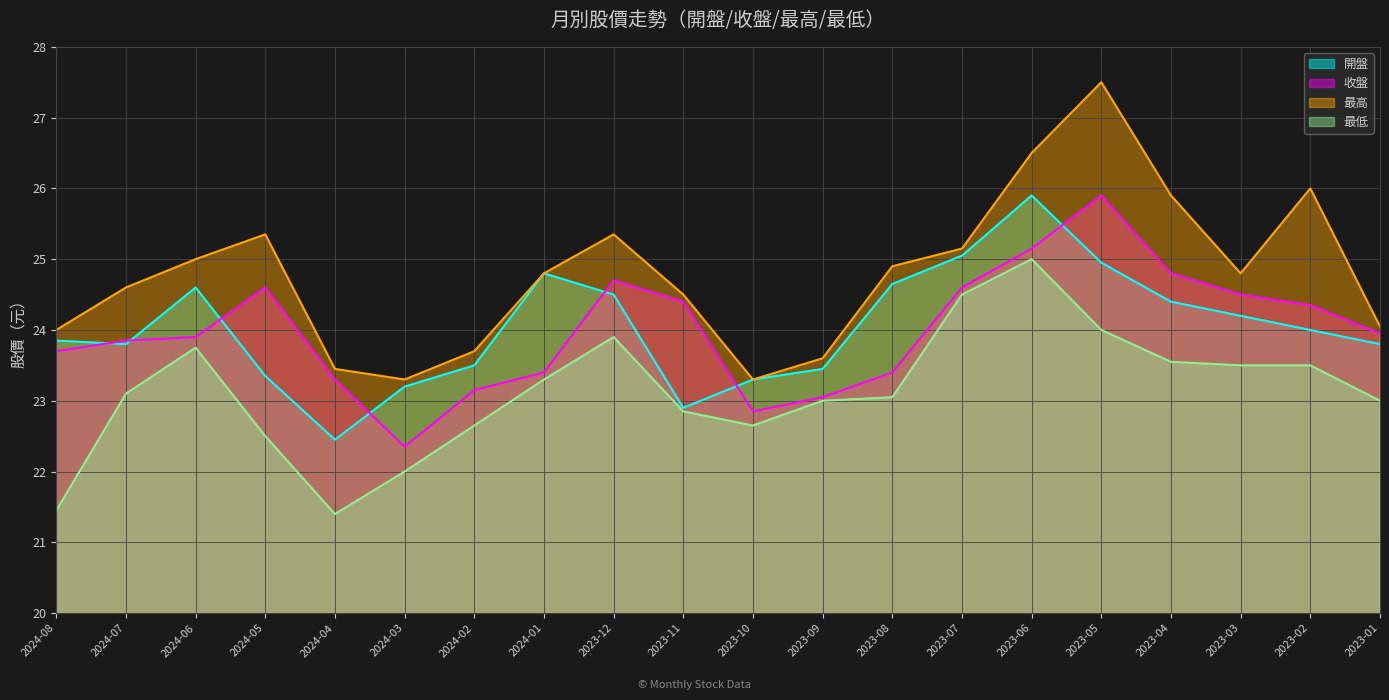

At how many categories does at least one series exceed 23?

20